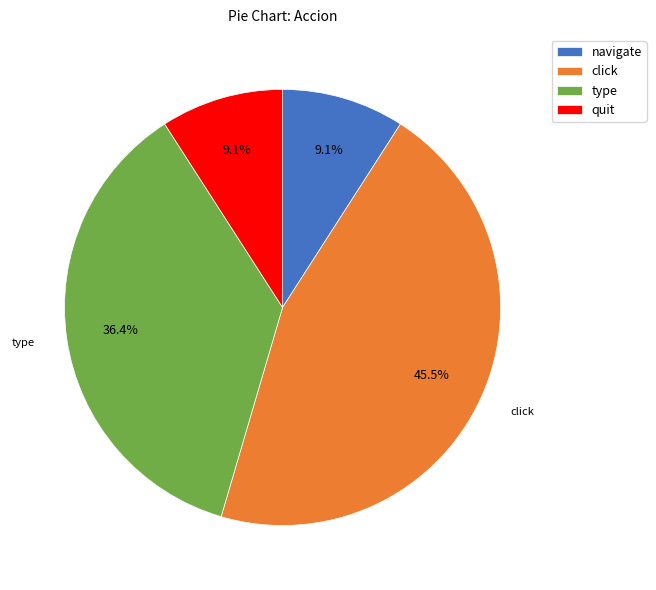

Does navigate account for over 50% of the chart?

No